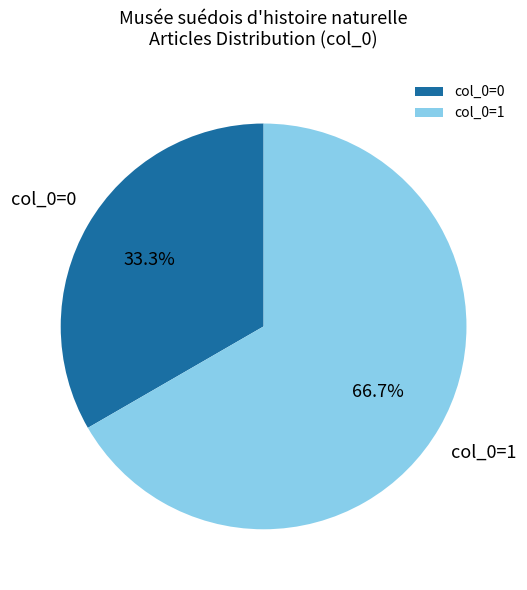

What is the majority slice?

col_0=1